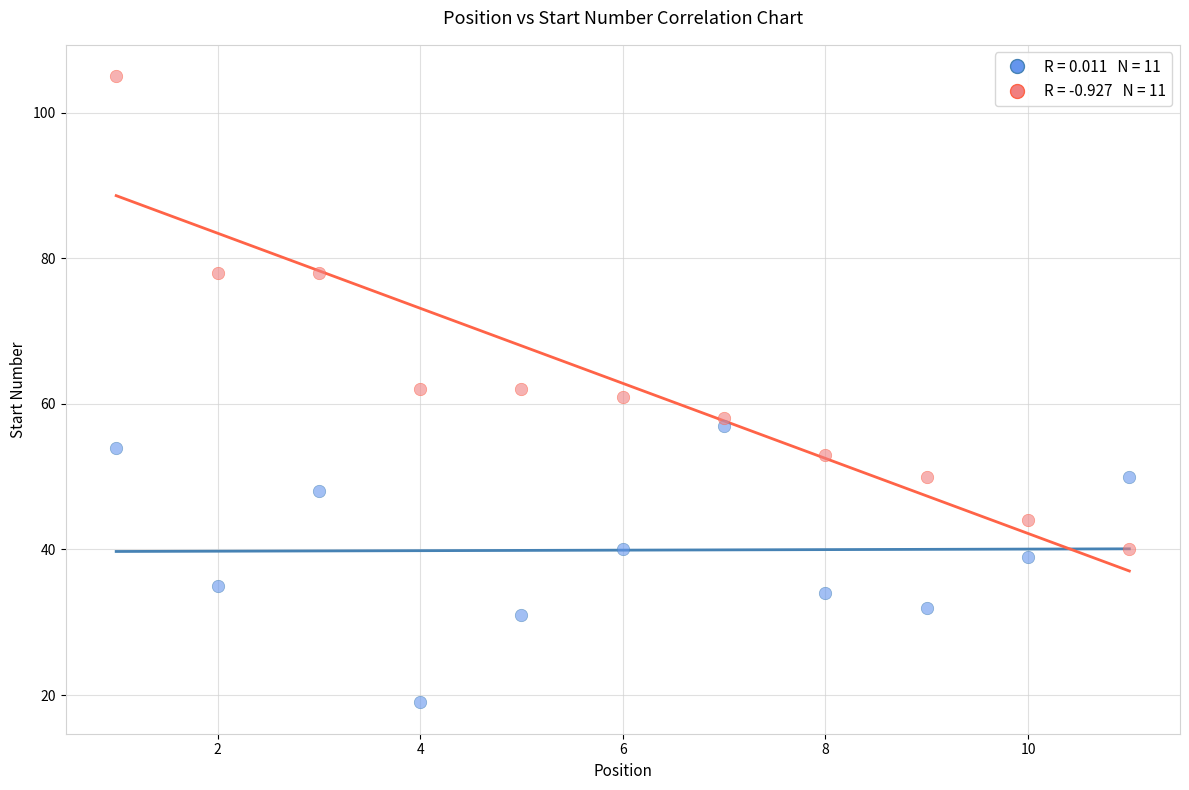

Across all data points, what is the range of Y values (max minus min)?

86